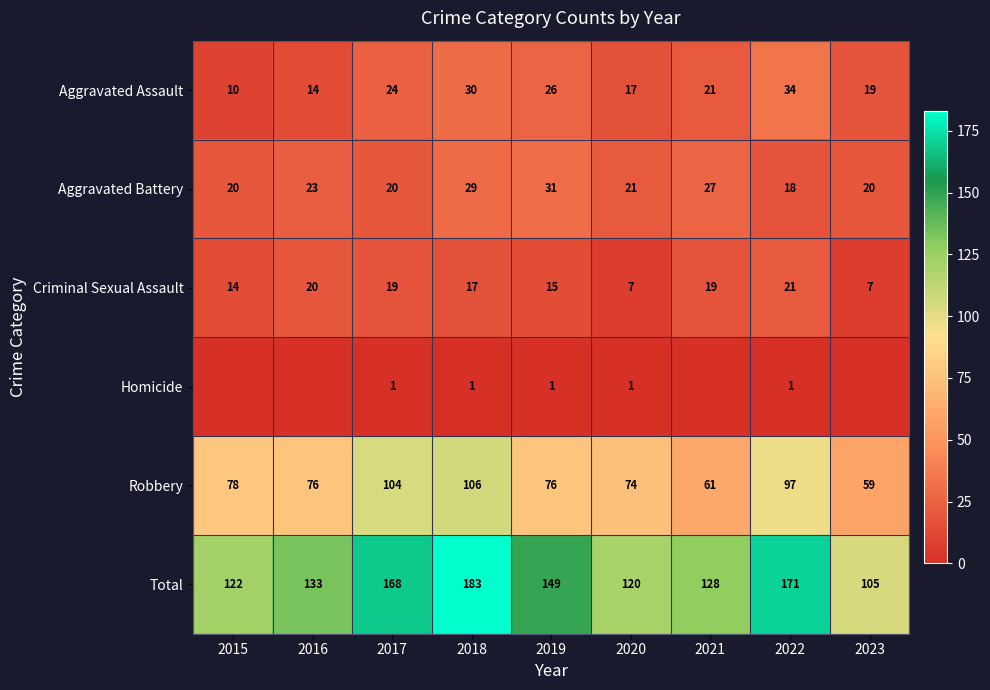

What is the average value of the Aggravated Assault series?

22